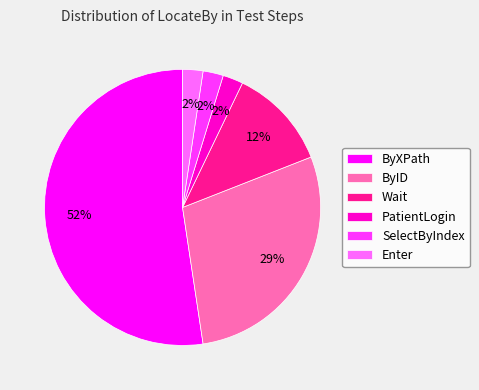

Combined, do ByID and SelectByIndex account for over 50%?

No